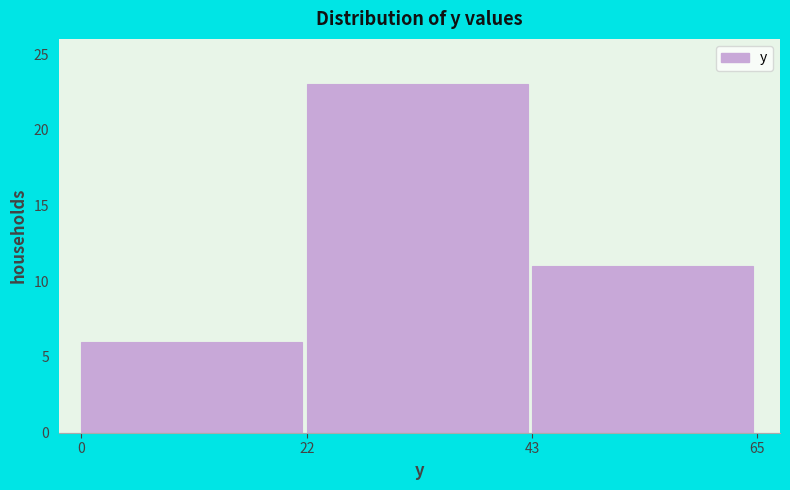

Which range on the x-axis has the tallest bar?

22 to 43